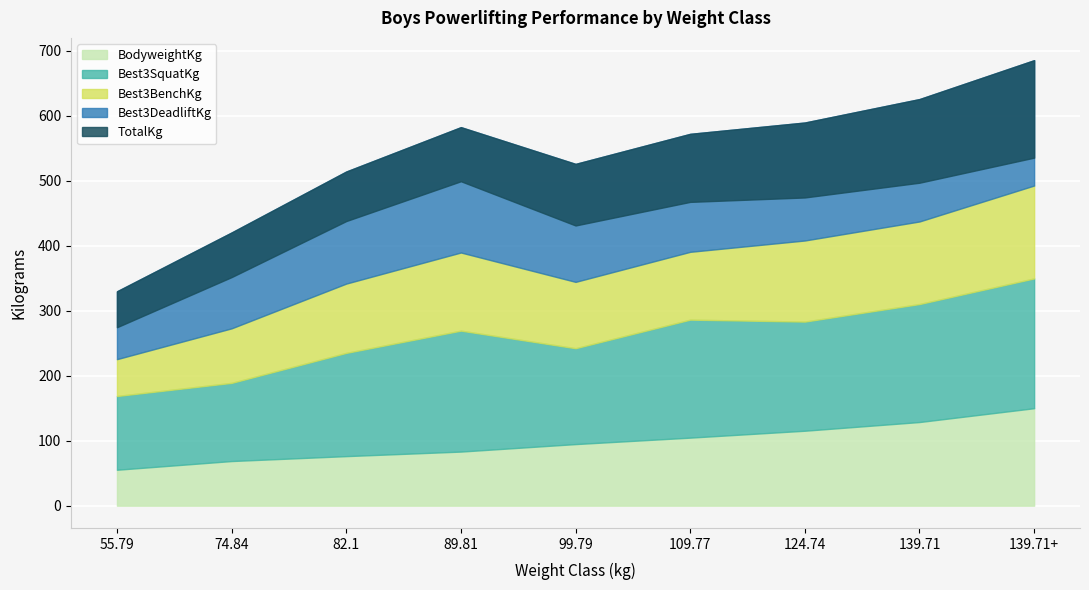

True or false: TotalKg and Best3SquatKg intersect in this chart.

False